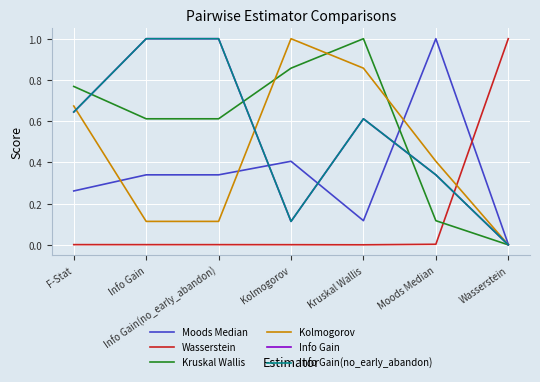

The Kruskal Wallis series shows 0.2 at Moods Median. True or false?

False